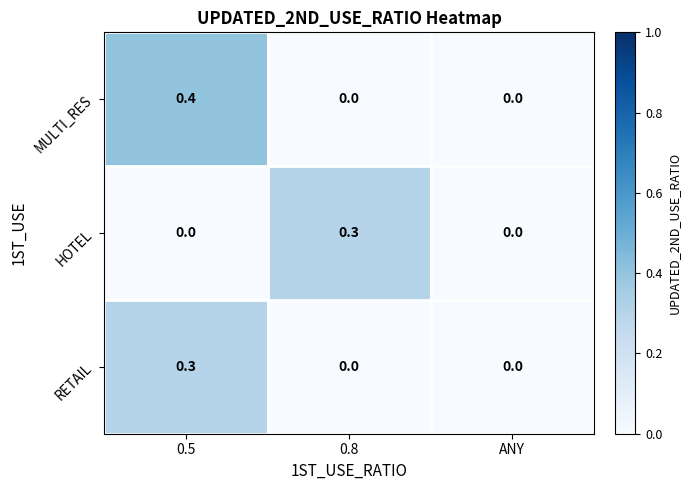

Is it true that MULTI_RES equals 0.3 at 0.5?

False